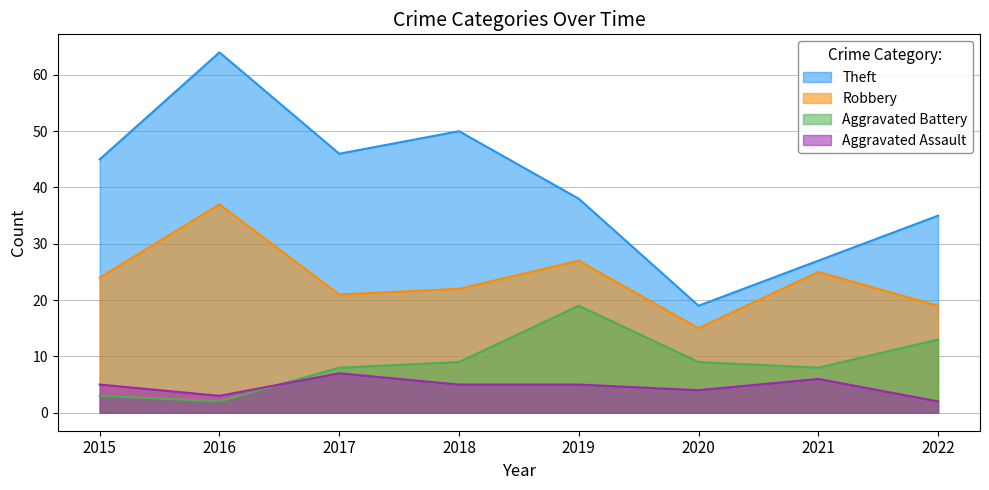

Which has a higher value, 2017 or 2016?

2016